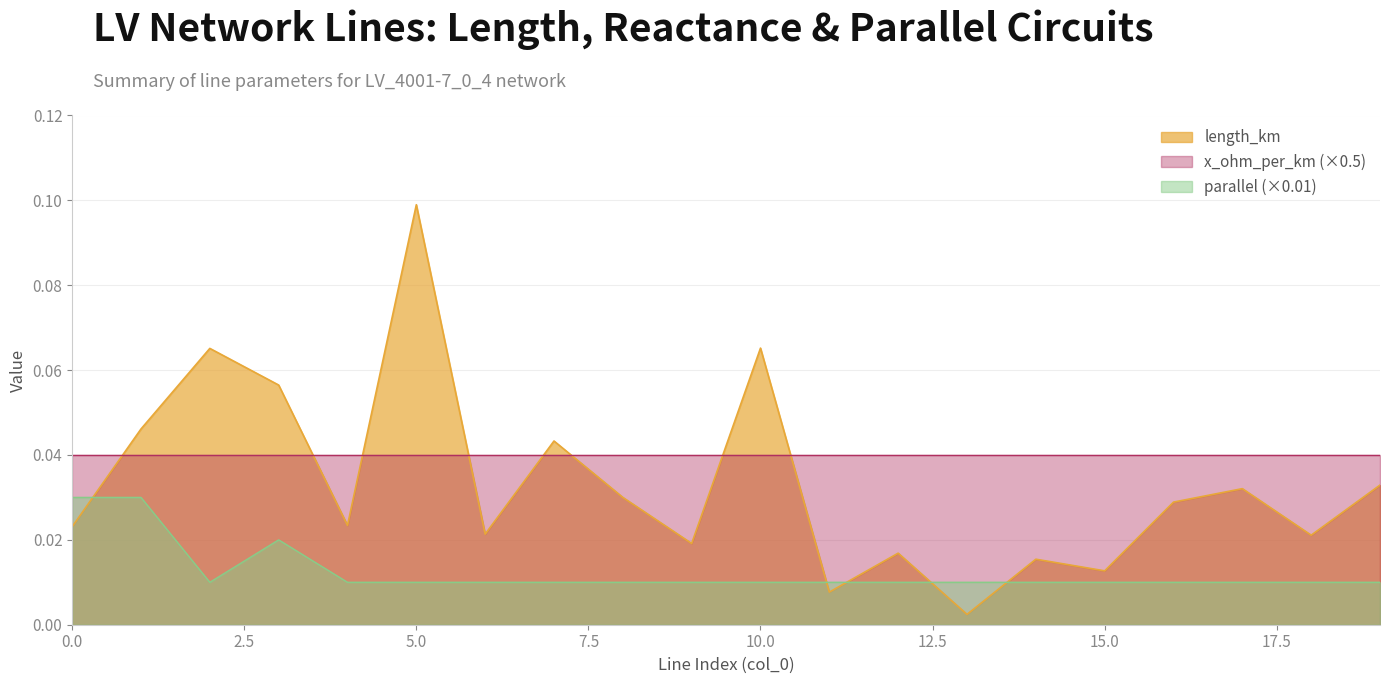

At which category does length_km reach its first local valley?

4